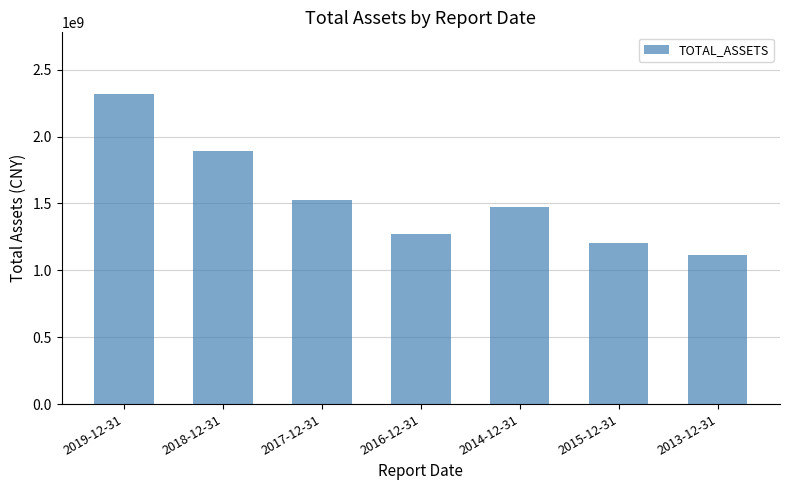

True or false: the data shows 680763975.9 at 2019-12-31.

False